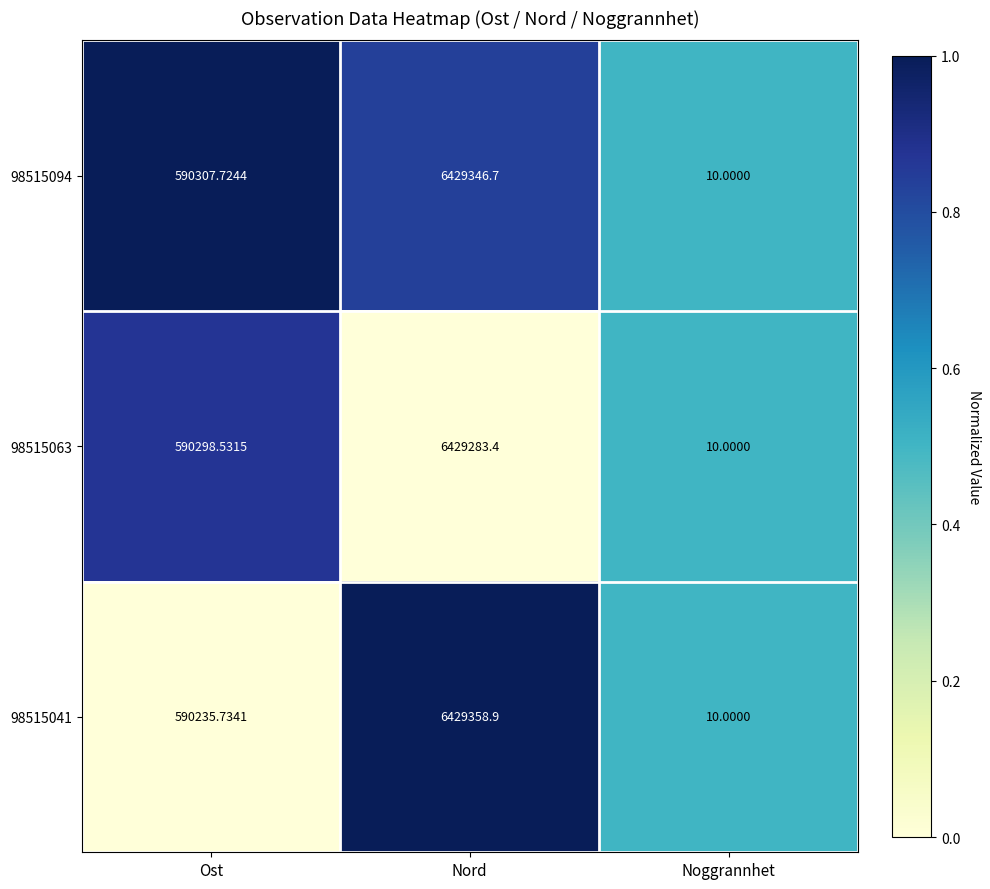

What is the greatest value displayed?

6429358.9